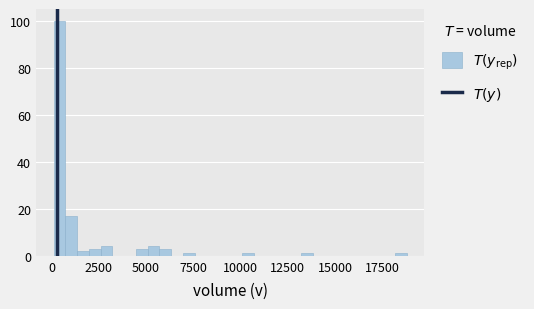

Around what value on the x-axis is the tallest bar? Give the approximate position of its centre, as read against the axis.

500